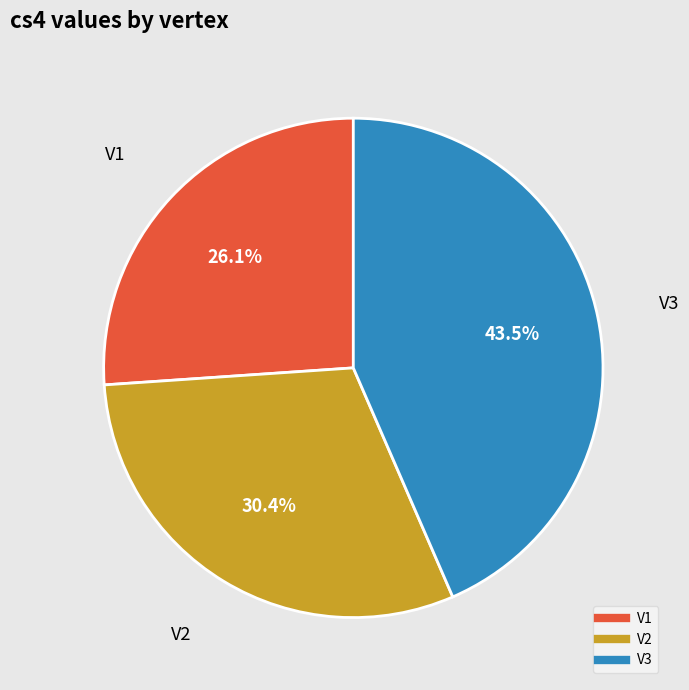

Rank the categories by value from lowest to highest.

V1, V2, V3